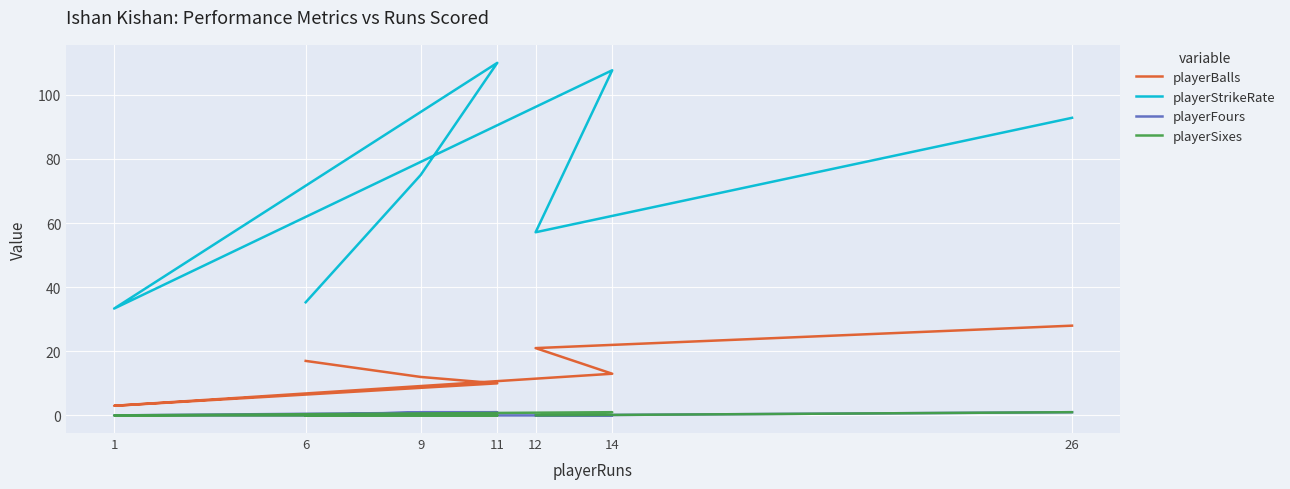

How many series are shown in this chart?

4